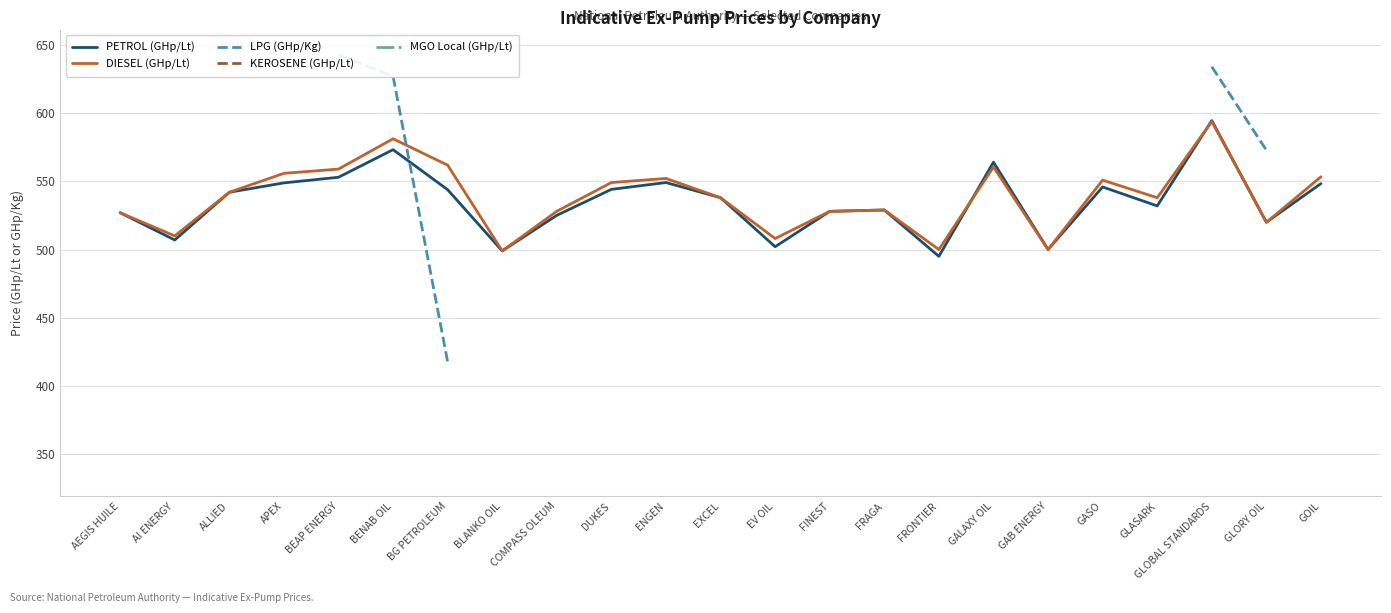

What is the average value of the PETROL (GHp/Lt) series?

535.2